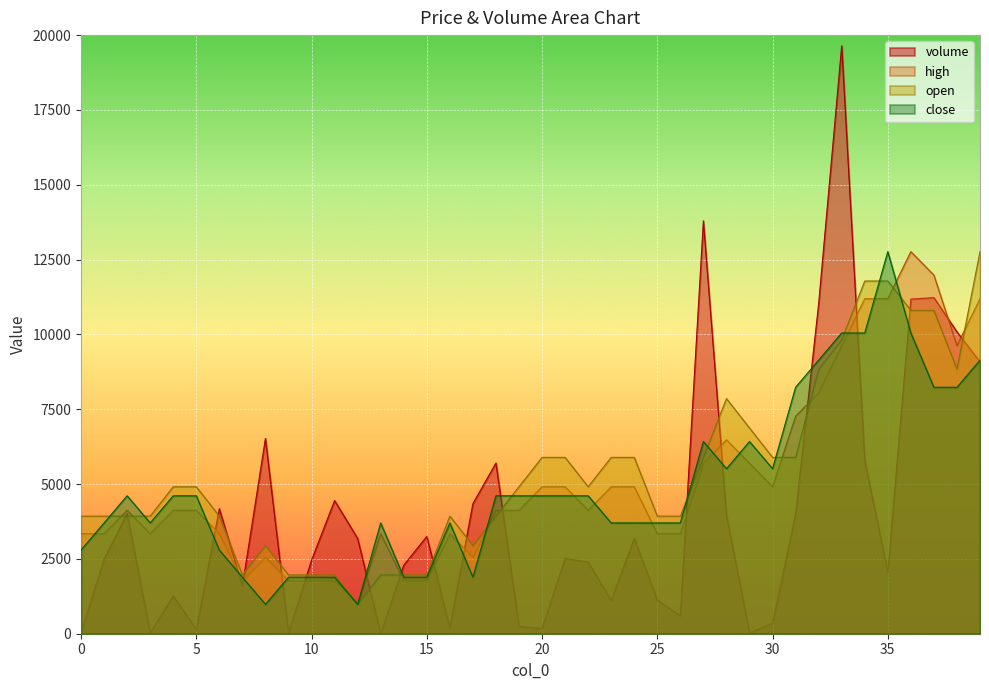

At which label does close reach its minimum?

8